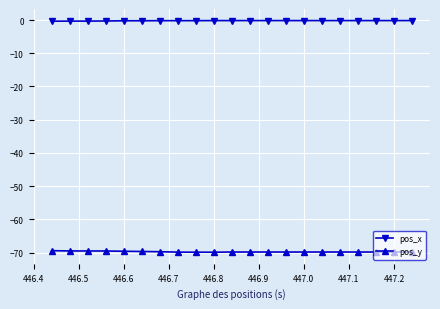

Does the chart display data point markers on the line(s)?

Yes